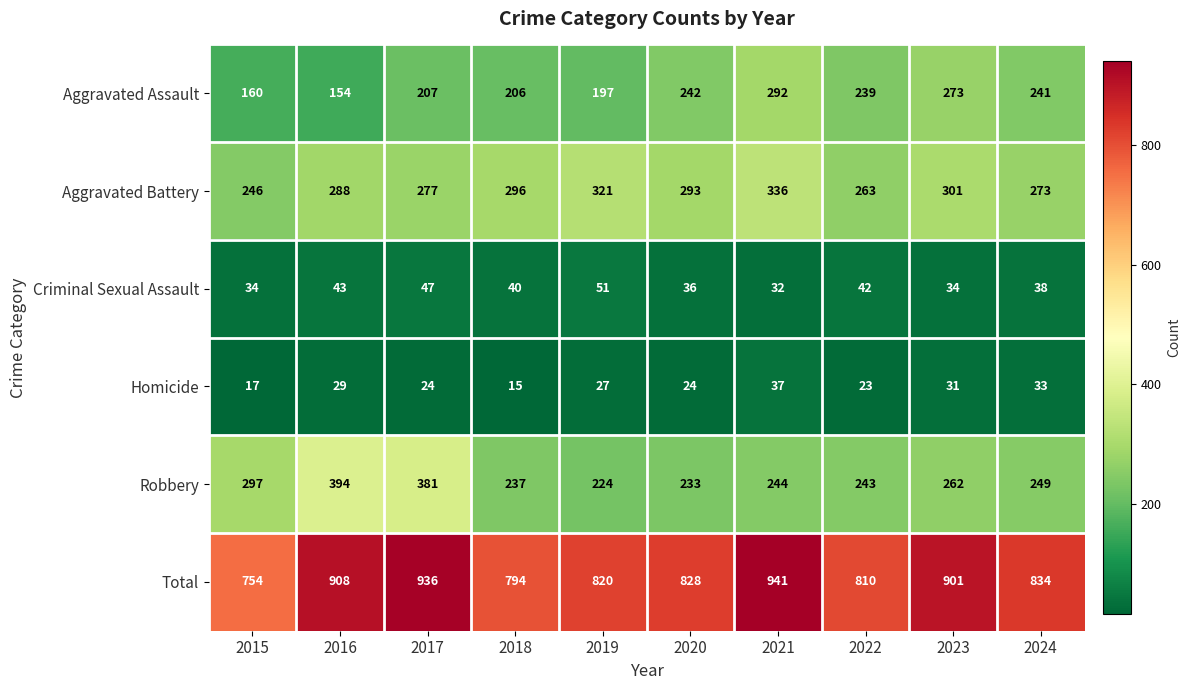

At which label does Criminal Sexual Assault reach its minimum?

2021